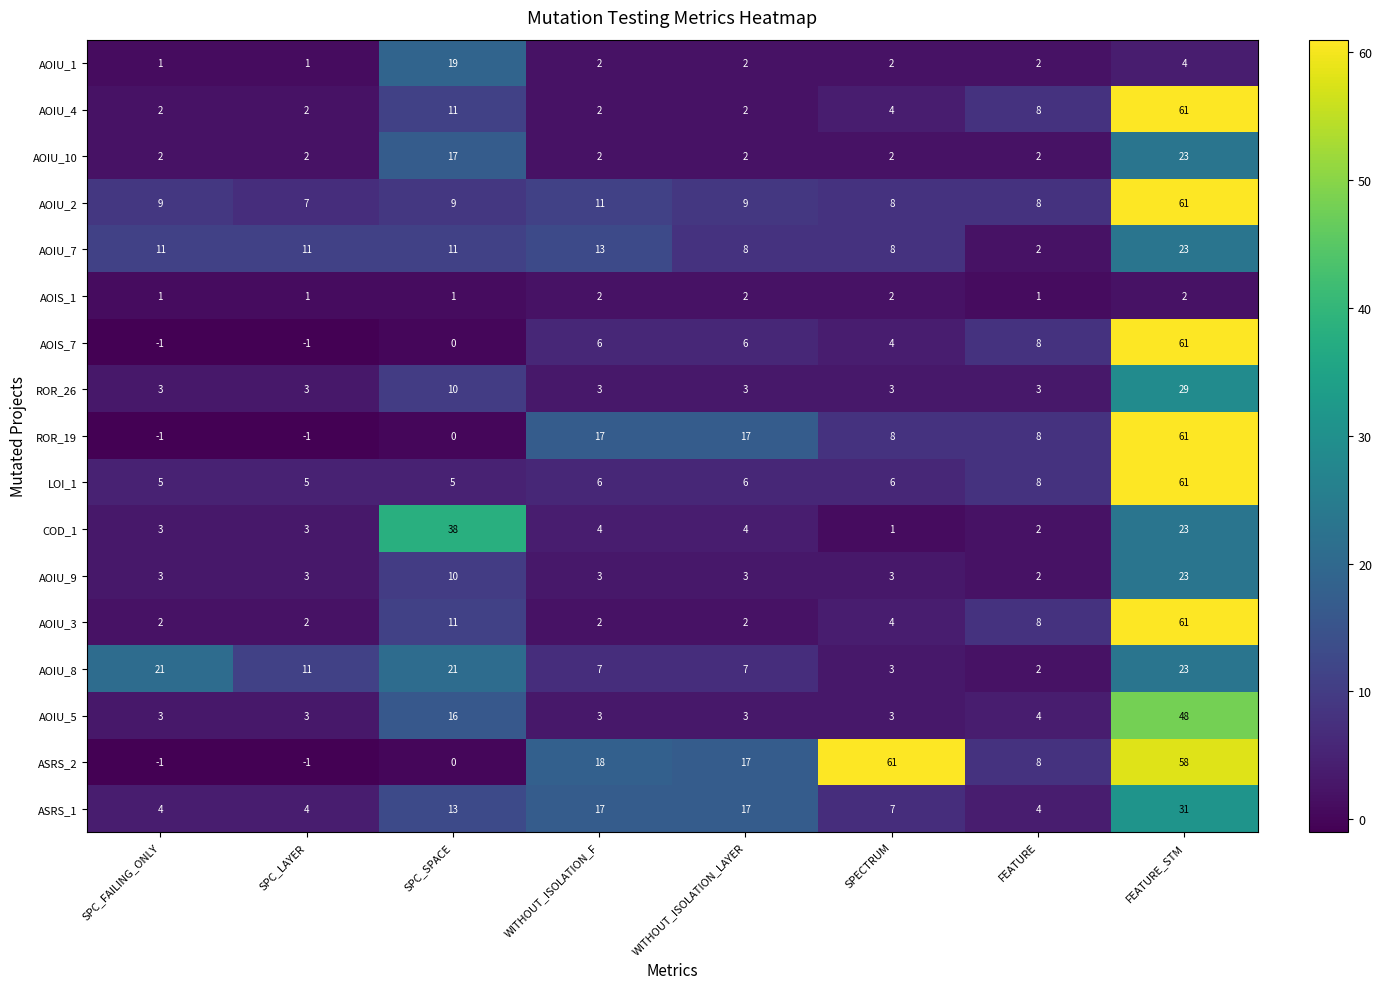

The AOIU_3 series shows 2 at FEATURE. True or false?

False